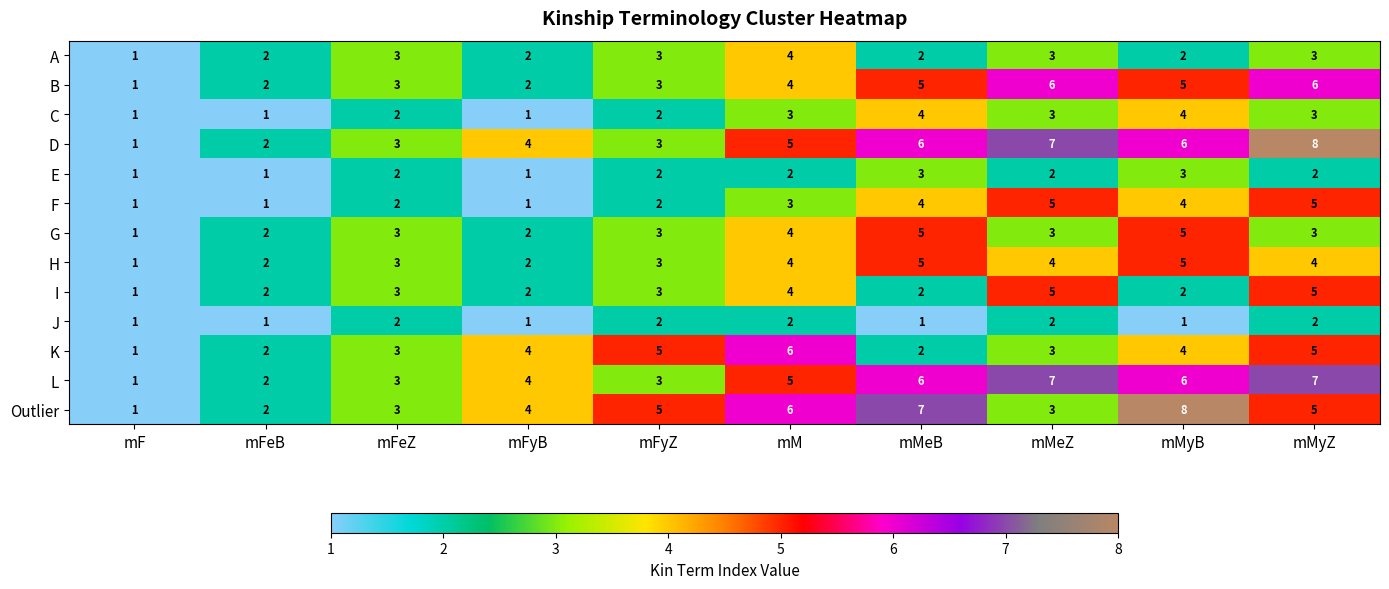

What is the highest value of the Outlier series?

8